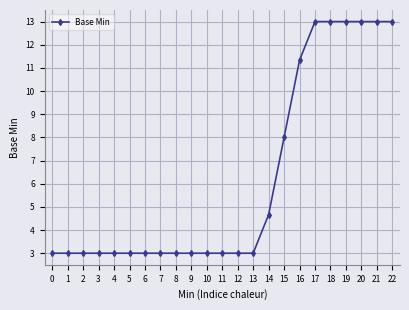

What is the sum of the values at 4 and 10?

6.0